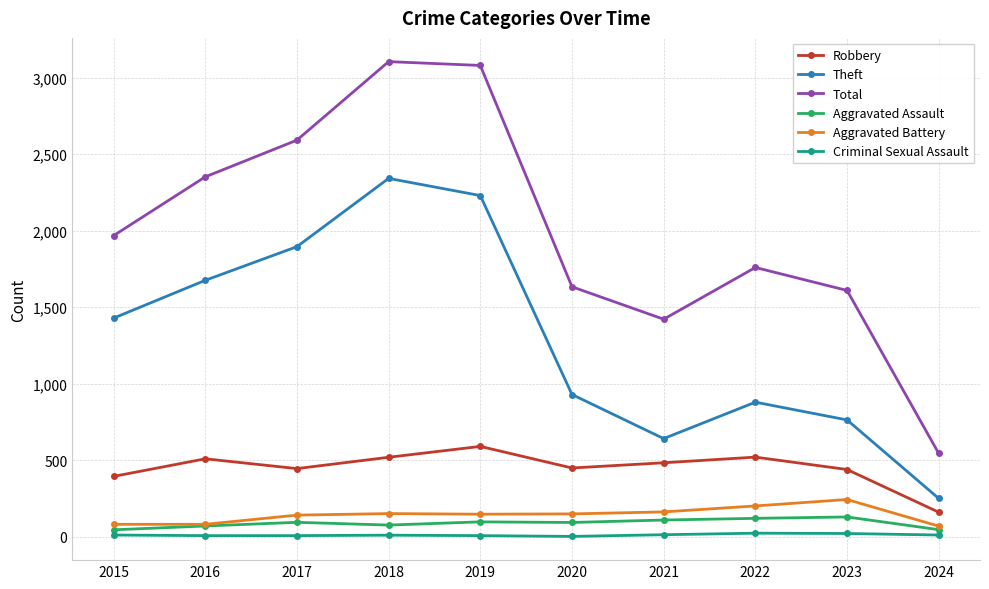

What is the total value across all series at 2021?

2835